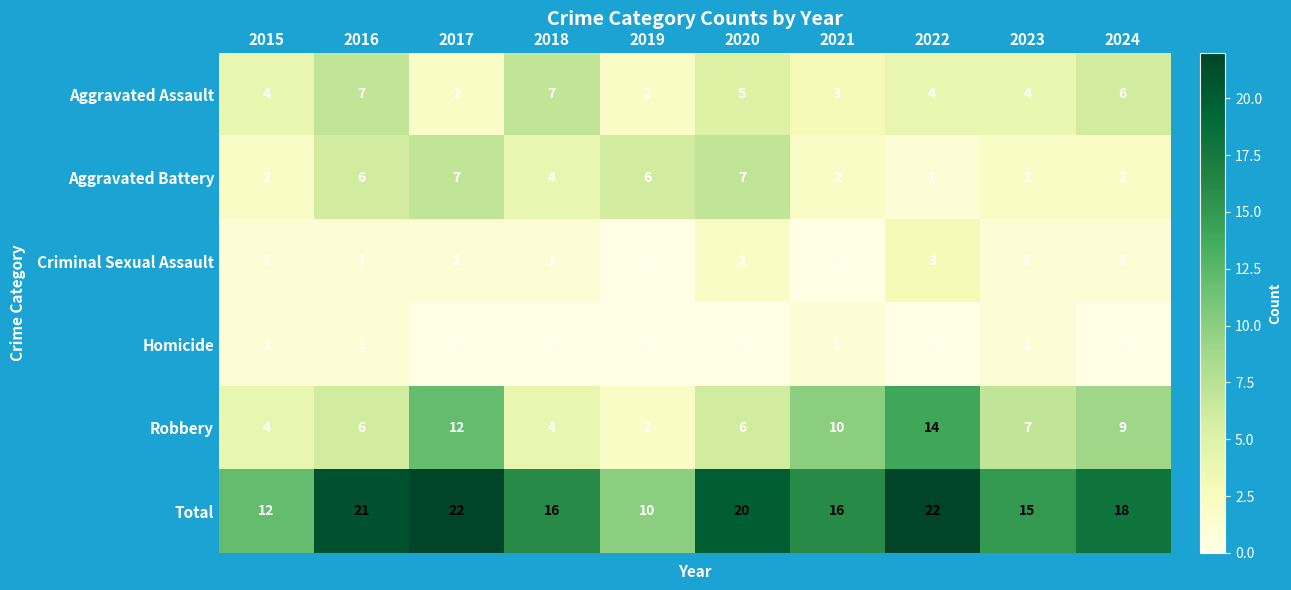

Count the Aggravated Battery values in the range 2 to 6.

7